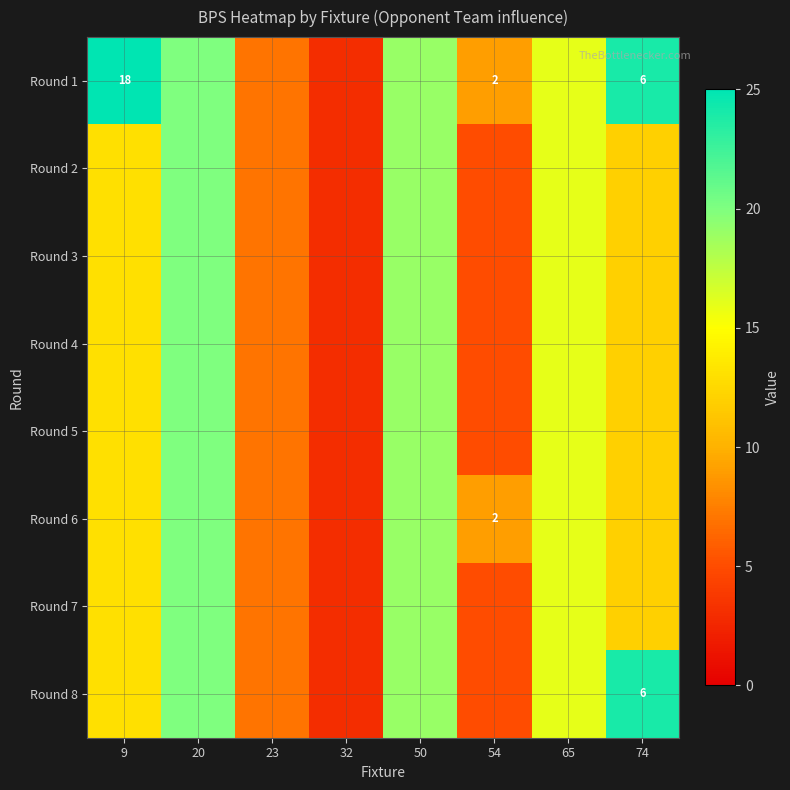

How many values in the Round 5 series are below 13?

4